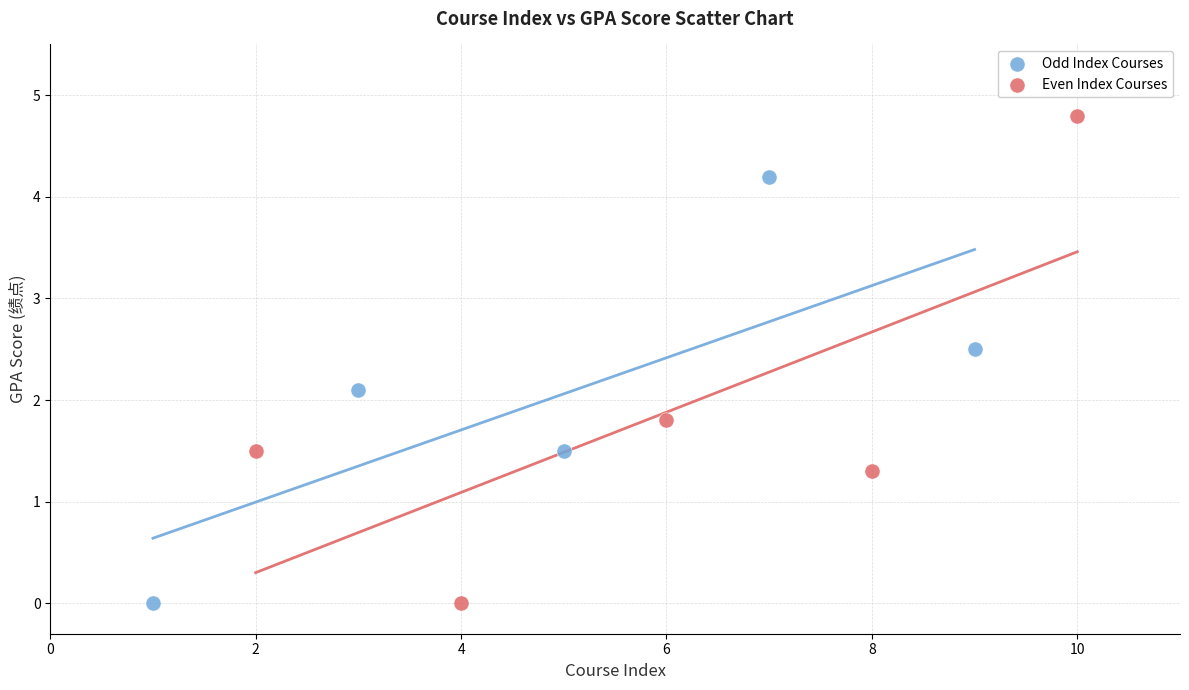

Which series reaches the maximum Y coordinate?

Even Index Courses